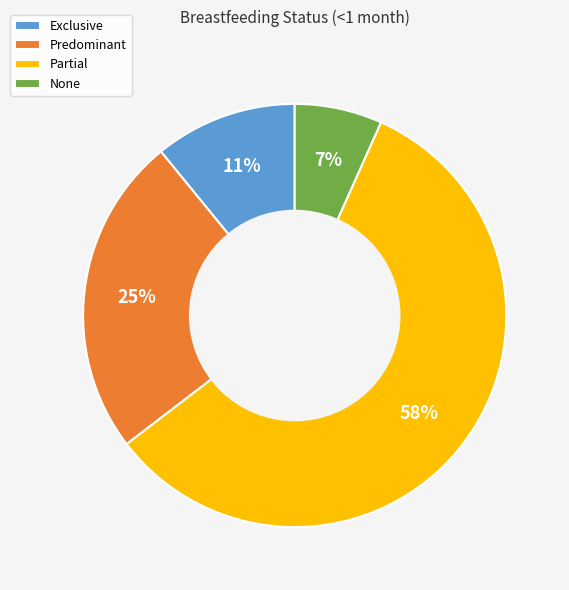

Do Exclusive and None together represent more than half of the pie?

No